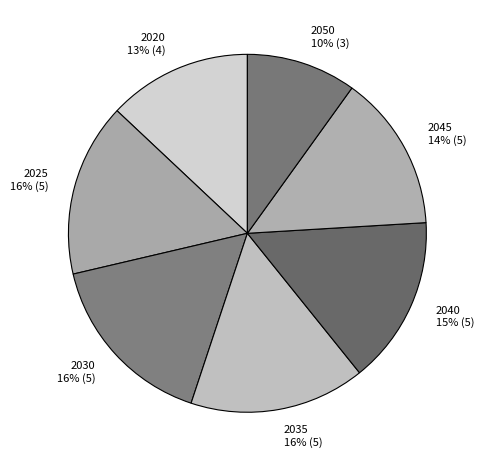

Is there a majority slice in this chart?

No